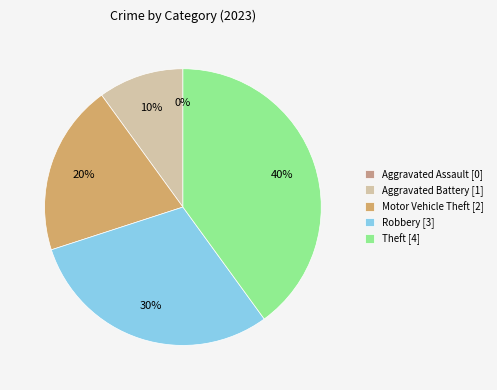

To the nearest percent, what is the average slice percentage?

20%